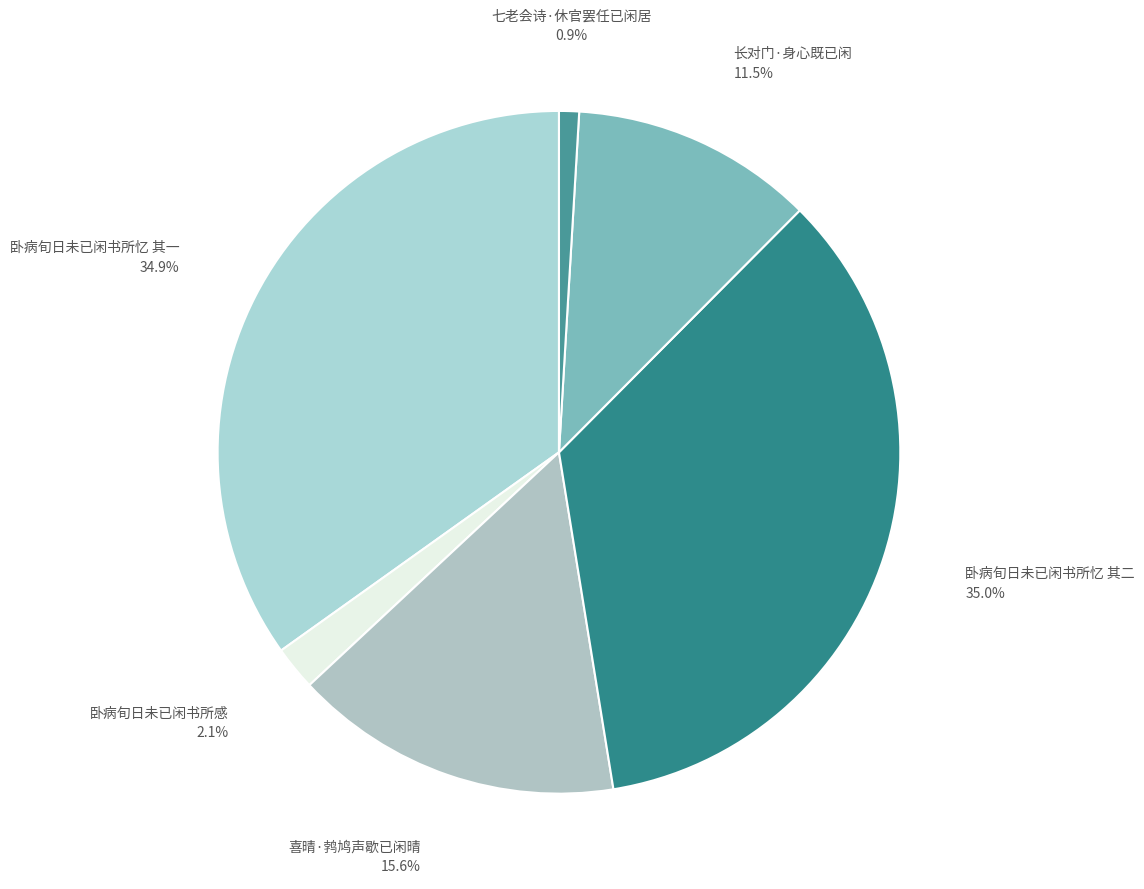

What is the ratio of the value at 卧病旬日未已闲书所忆 其一 to the value at 喜晴·鹁鸠声歇已闲晴?

2.2